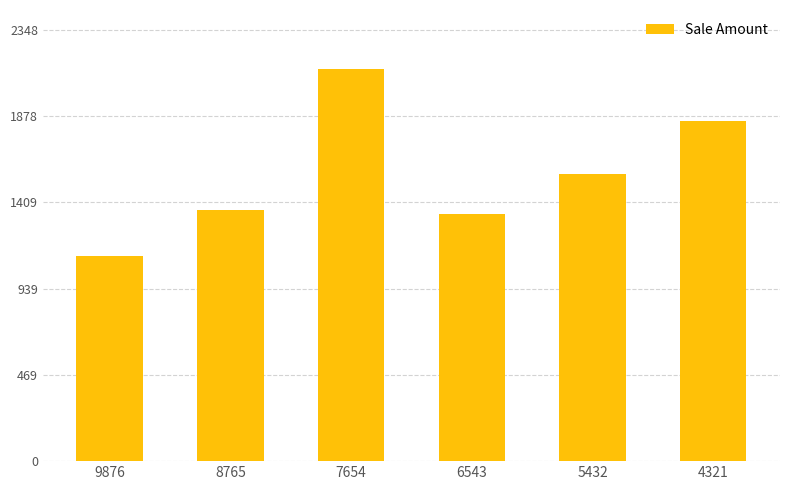

What is the maximum value shown in the chart?

2135